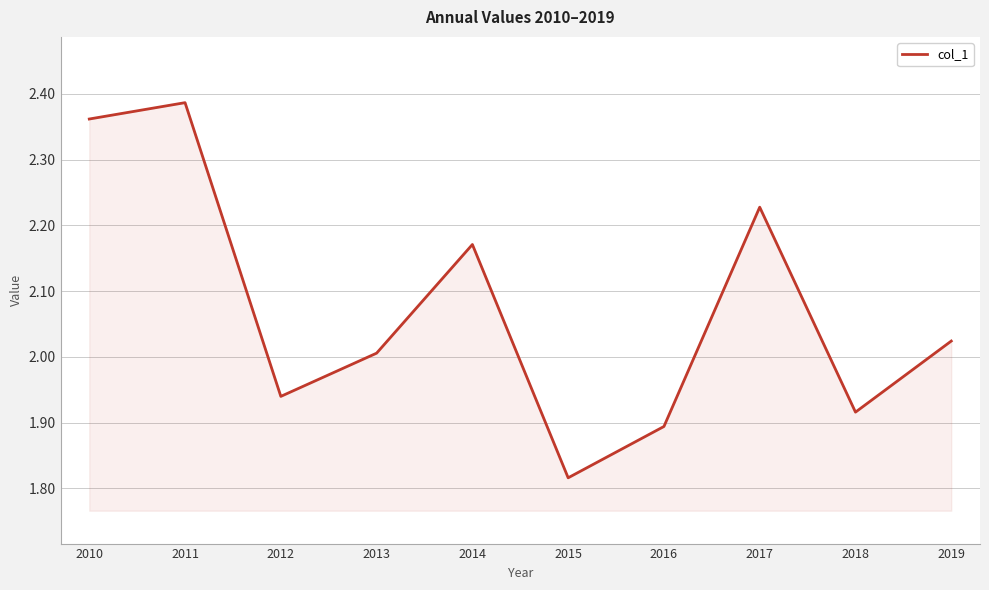

Rank the categories by value from highest to lowest.

2011, 2010, 2017, 2014, 2019, 2013, 2012, 2018, 2016, 2015